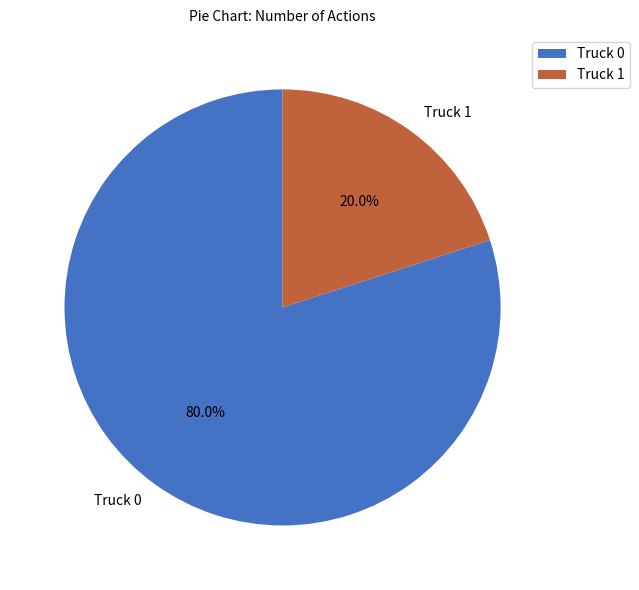

Is it true that Truck 0 is 91% of the pie?

False